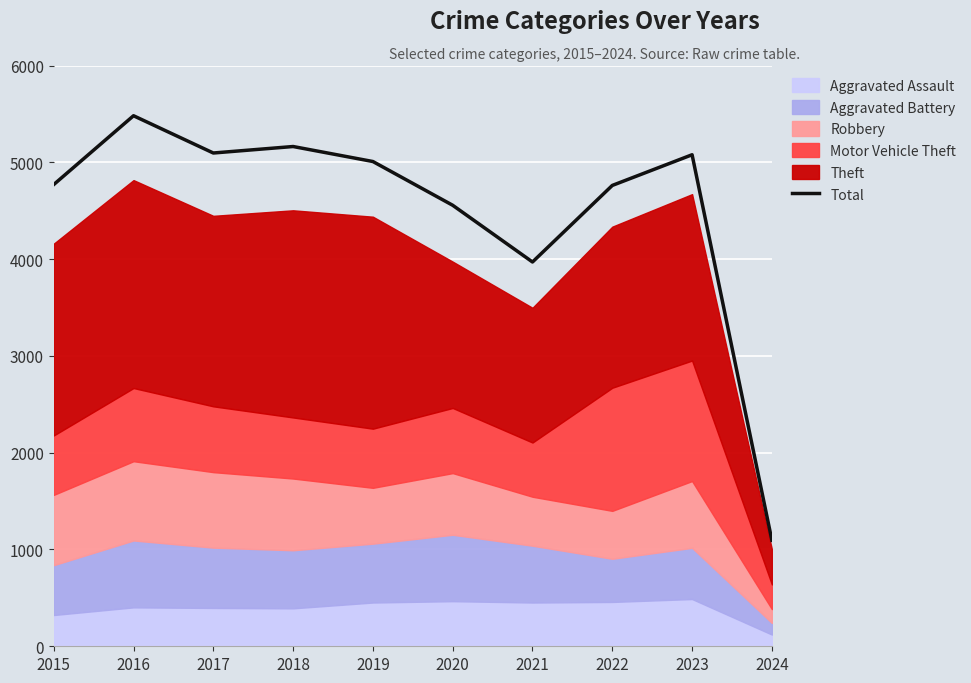

Reading right to left, list all the values displayed in this chart.

1095	5078	4761	3970	4556	5008	5163	5096	5481	4770